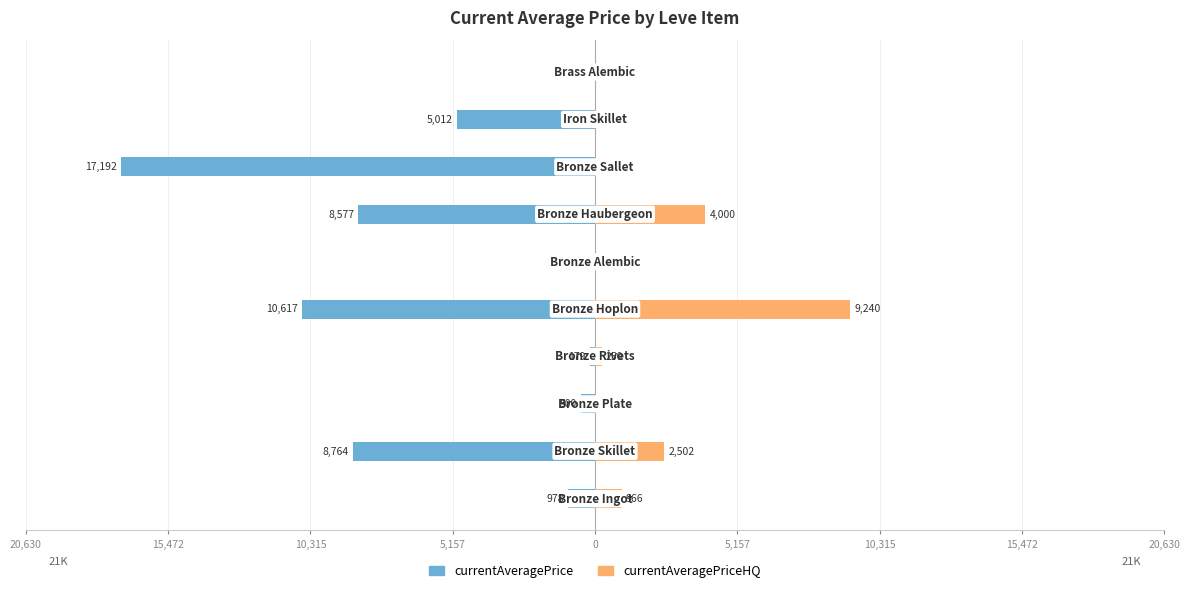

The value of currentAveragePrice at 20,630 is -1700.1. True or false?

False